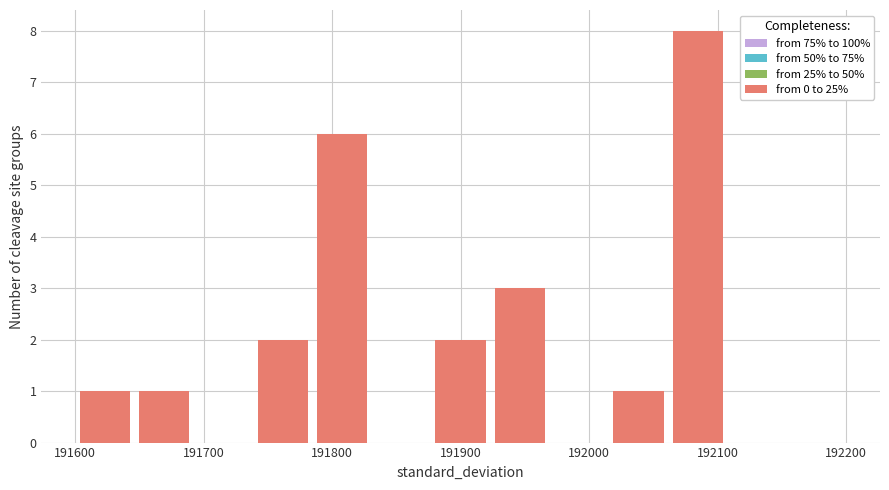

How tall is the bar that spans 192060 to 192110 on the x-axis? Neither the bar edges nor the heights are printed on the chart, so give them approximately, as read against the axes.

8